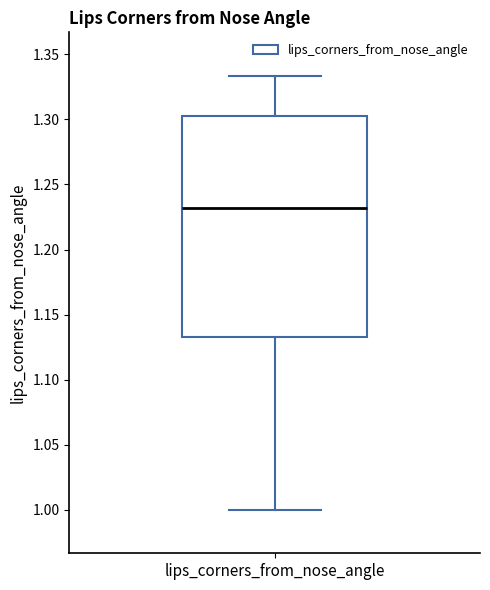

Transcribe this box plot: give where the median line is, the range the box spans, and where the two whiskers end, as read against the y-axis. The values are not printed on the chart, so give them approximately, as read against the axis.

median 1.230, box 1.135 to 1.305, whiskers 1.000 to 1.335